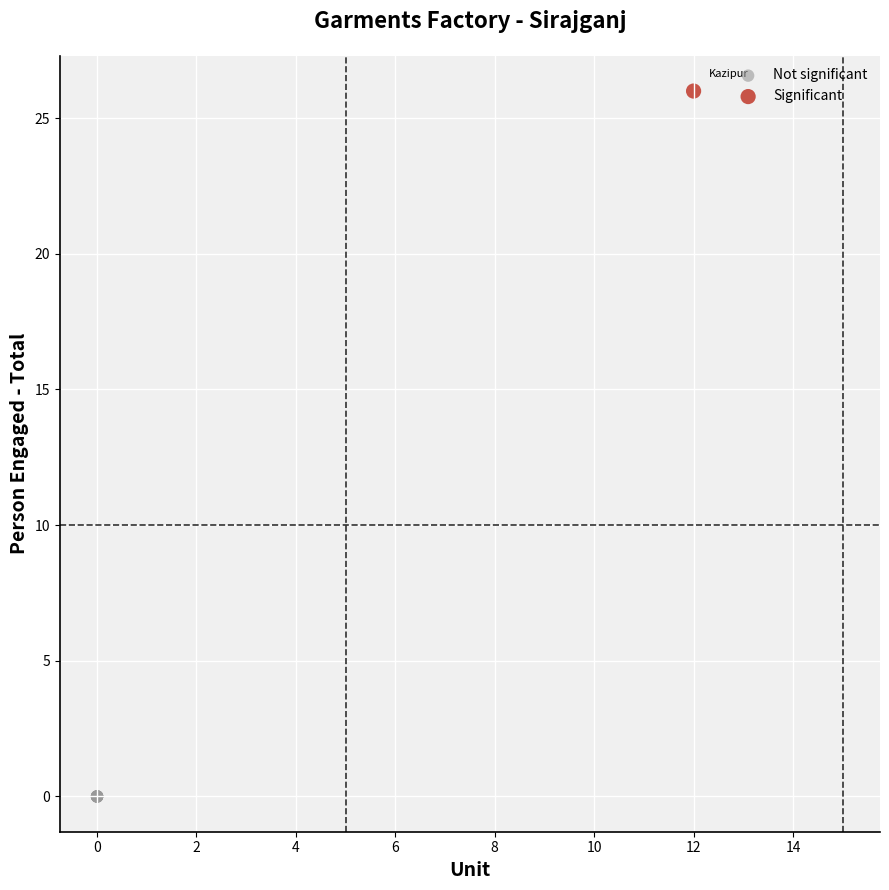

Which series contains the highest Y value?

Significant